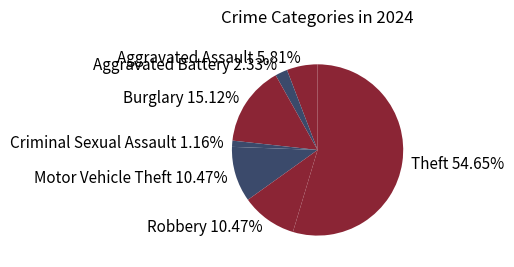

How many slices are in this pie chart?

7